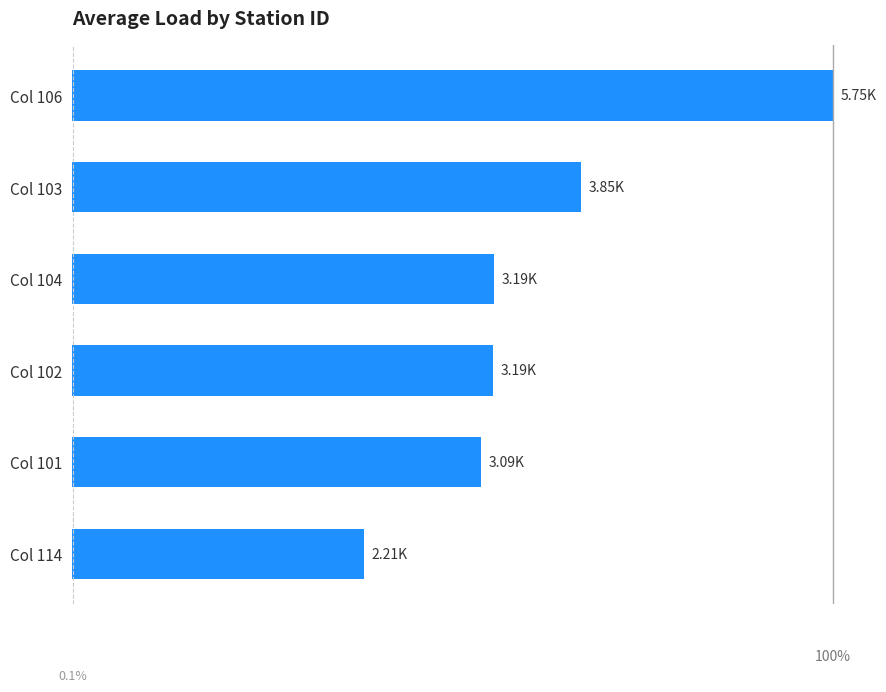

How many bars are there in total?

6